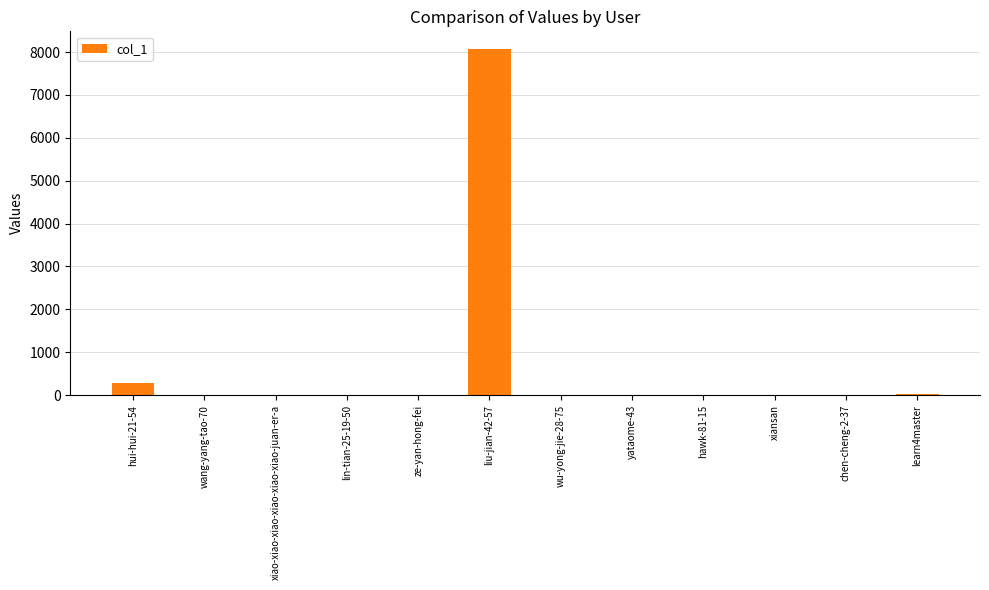

What is the sum of all values?

8425